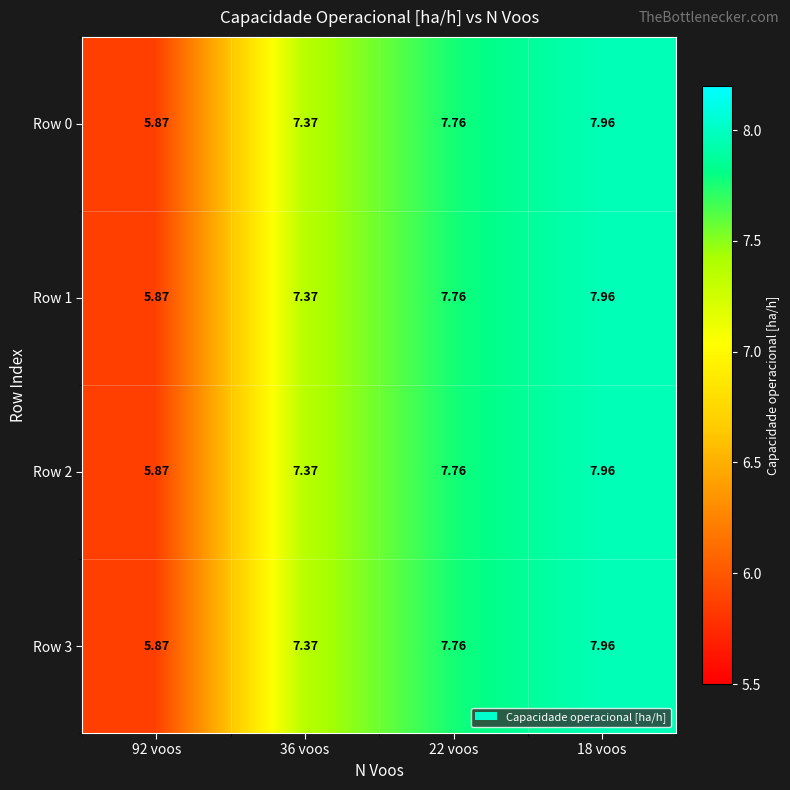

Is the value of Row 0 at 18 voos greater than the value of Row 2 at 22 voos?

Yes